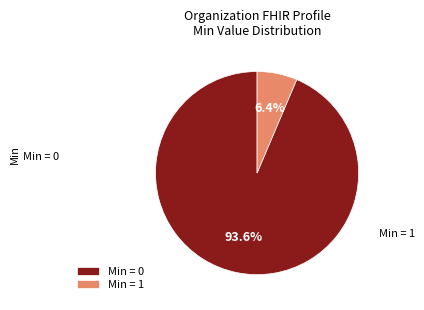

Which has a higher value, Min = 0 or Min = 1?

Min = 0